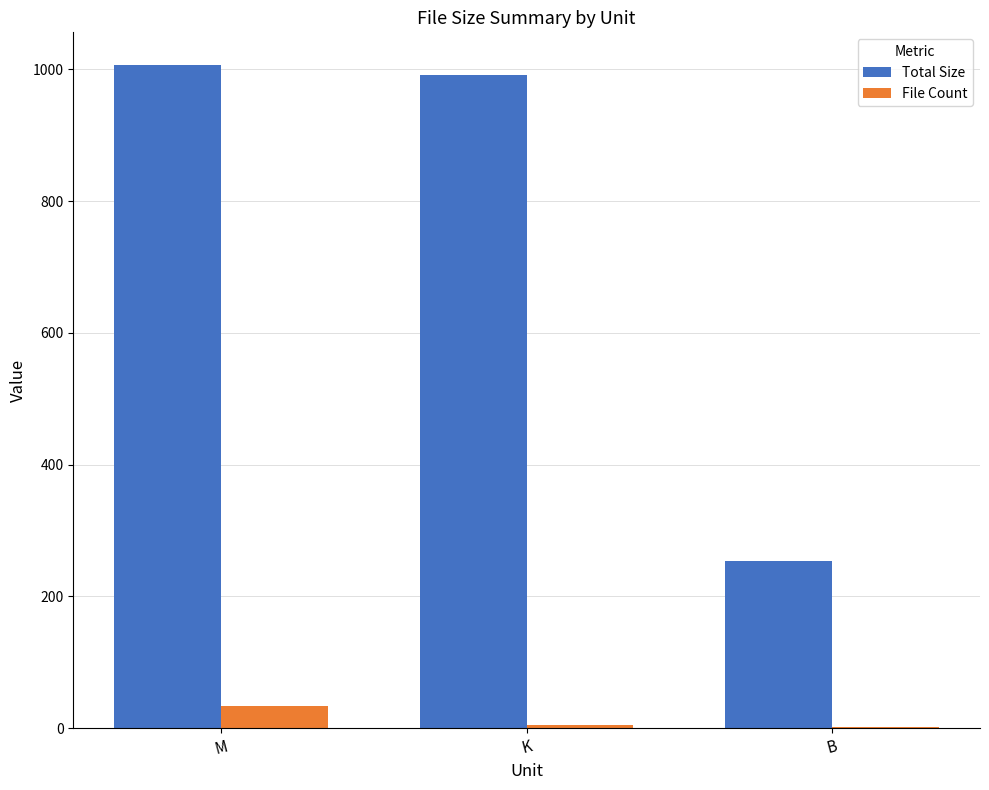

Where is Total Size nearest to the value 630?

K